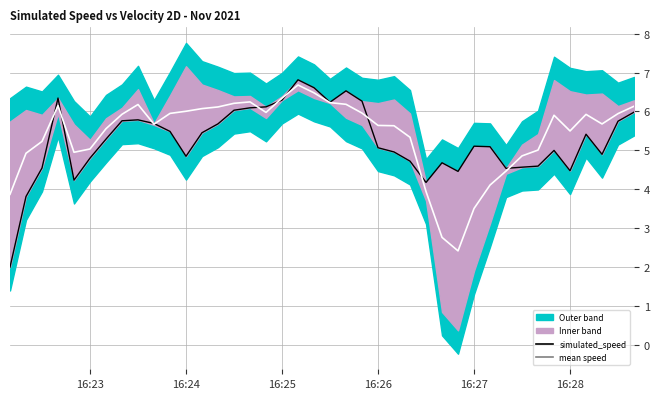

How many lines are shown in the chart?

2